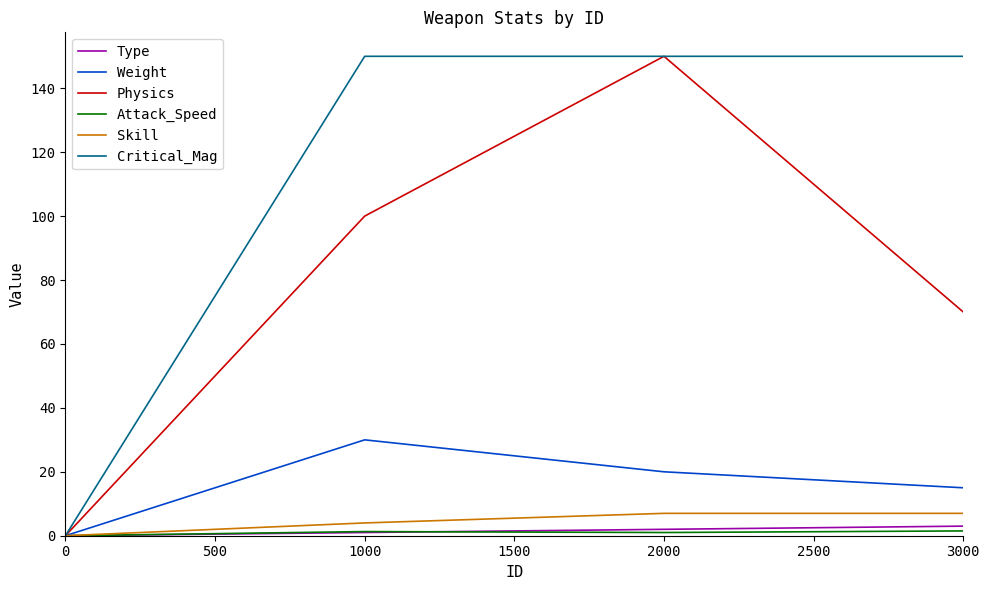

Between 0 and 1000, which series saw the biggest shift?

Critical_Mag